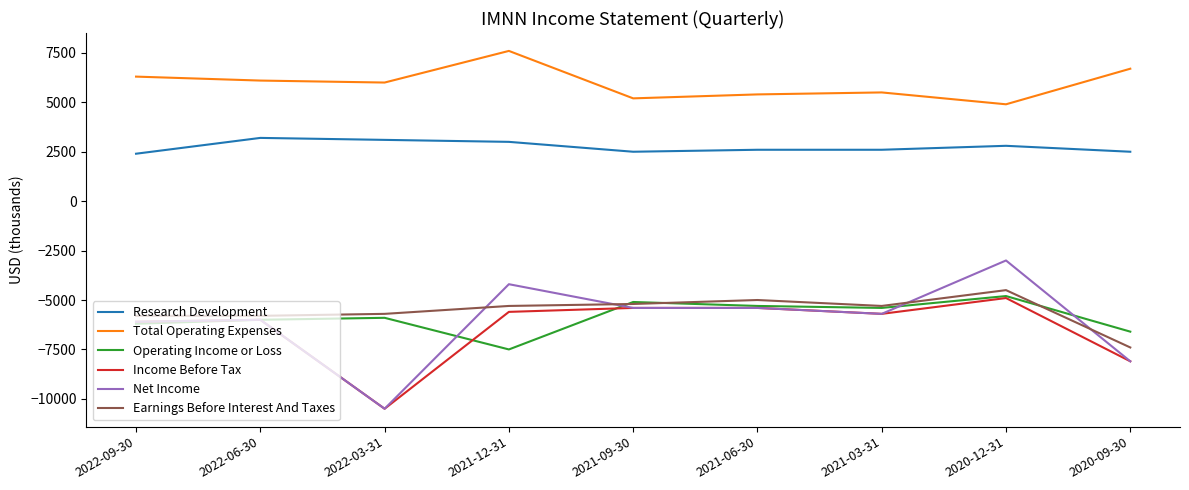

What is the spread (max minus min) of values at 2021-06-30?

10800